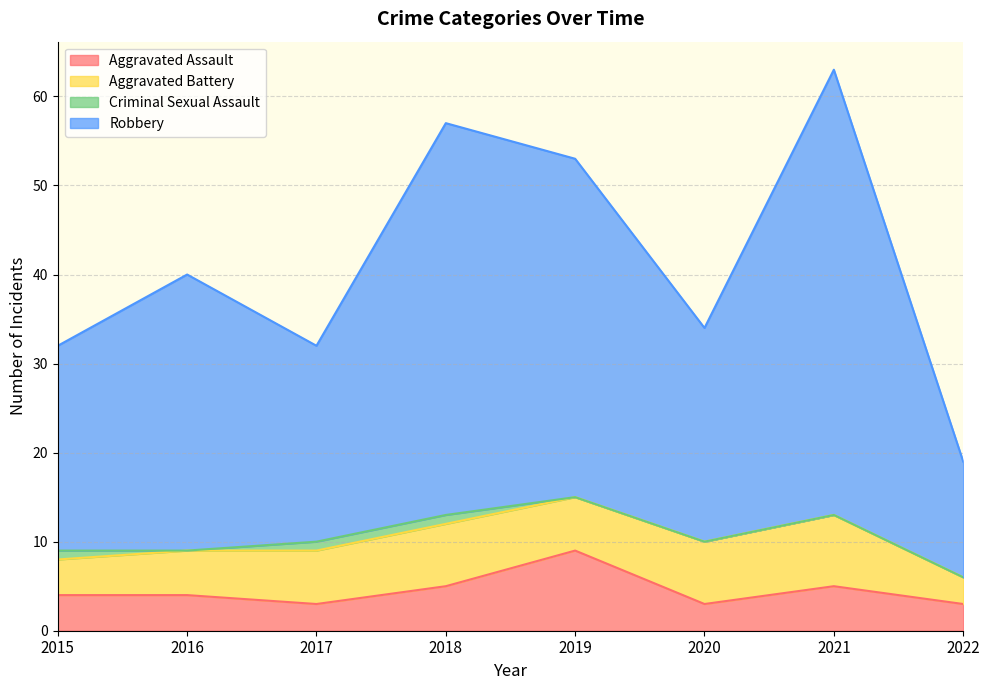

What is the highest value of the Aggravated Assault series?

9